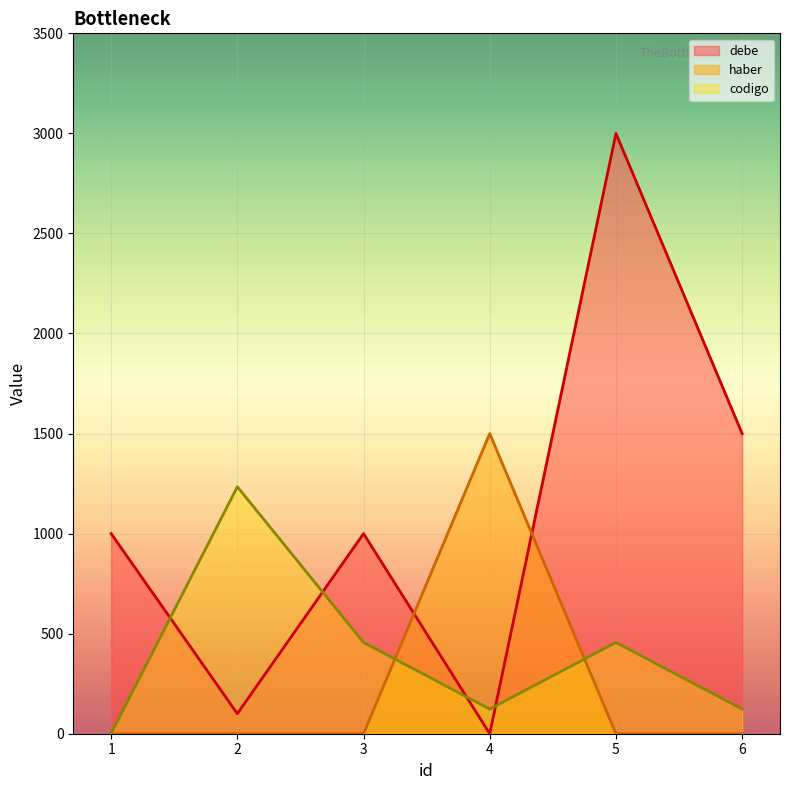

Between which two adjacent categories do codigo and debe first intersect?

1 and 2